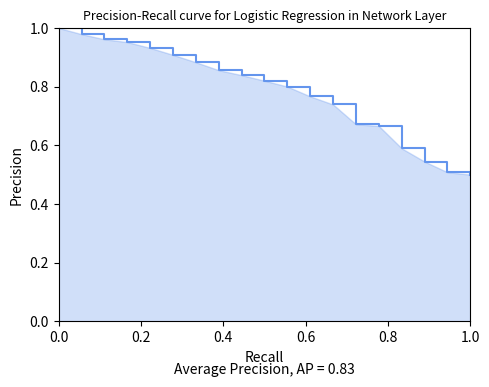

What is the difference between the maximum and minimum values?

0.5